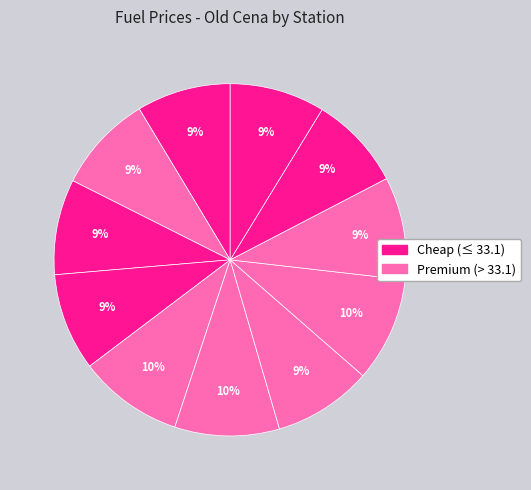

How many segments does this pie chart have?

11